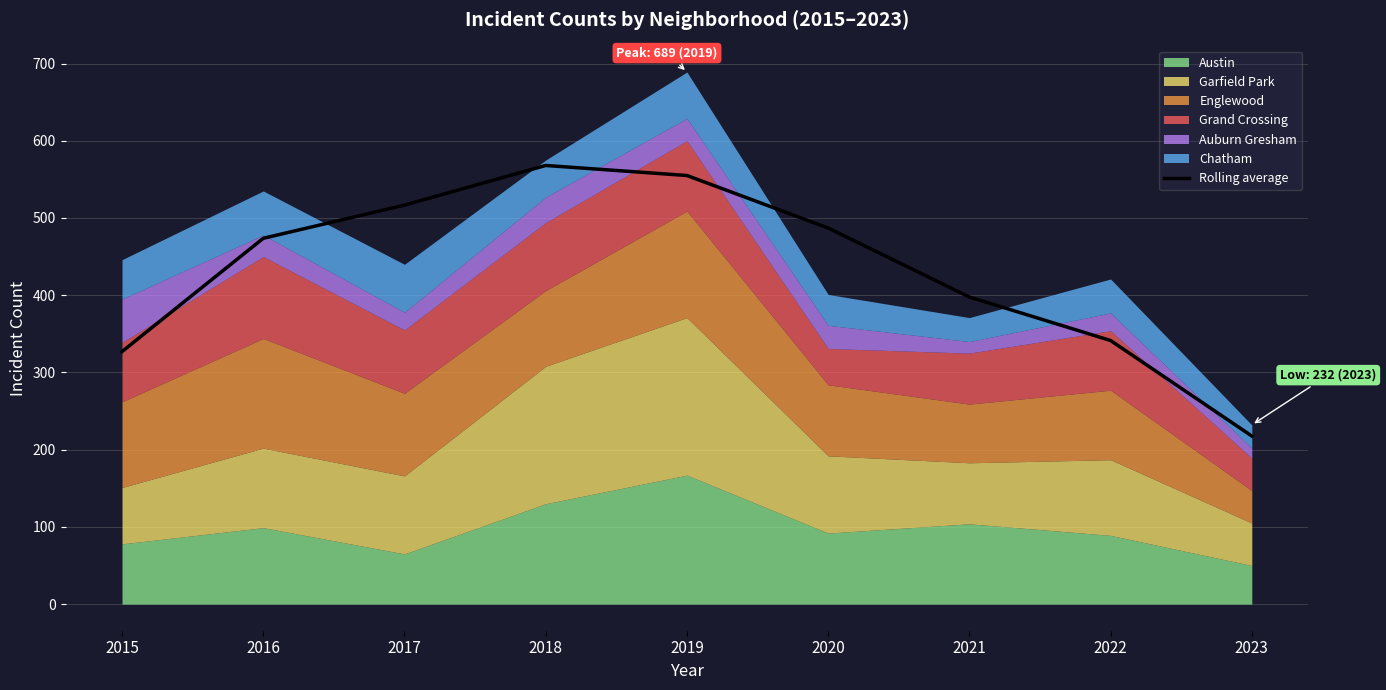

True or false: the data shows 341.3 at 2022.

True